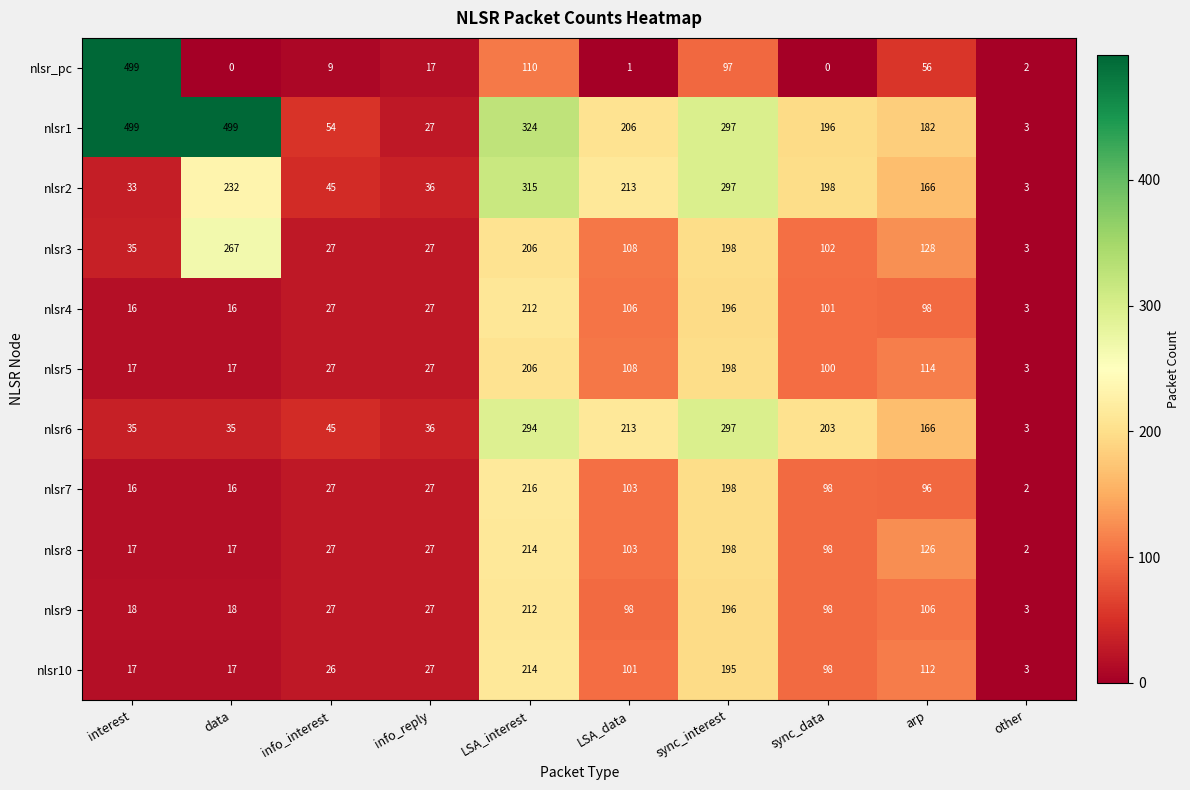

What is the greatest value displayed?

499